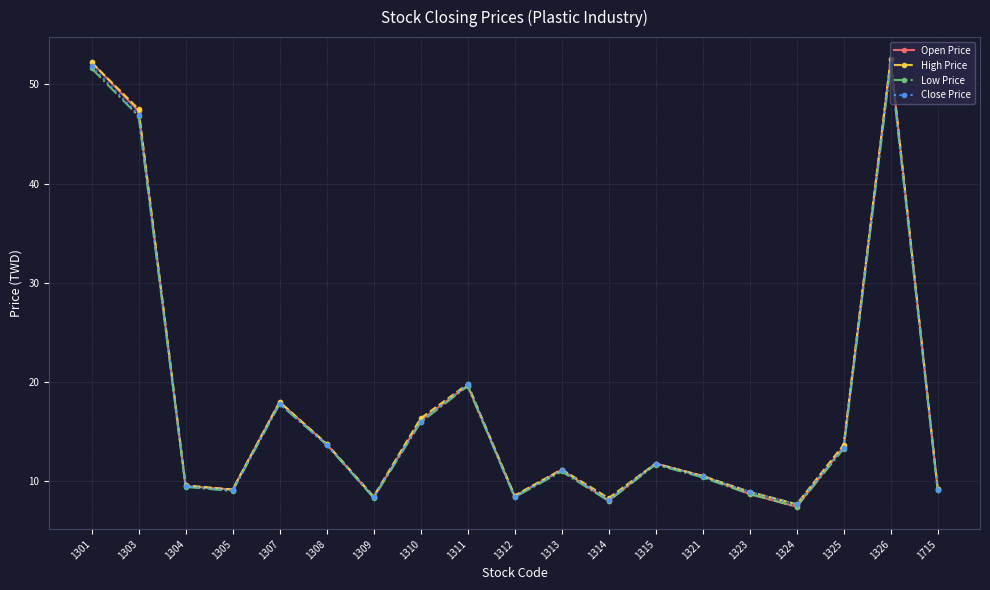

Read the Close Price value at 1303.

46.9